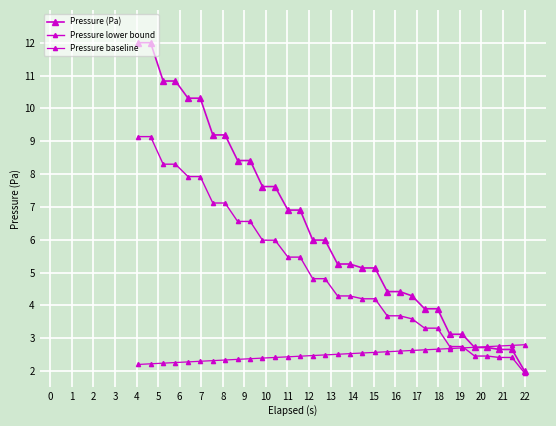

Reading left to right, what are all the values shown in this chart?

Pressure (Pa): 12.0	12.0	10.8	10.8	10.3	10.3	9.2	9.2	8.4	8.4	7.6	7.6	6.9	6.9	6.0	6.0	5.3	5.3	5.1	5.1	4.4	4.4	4.3	3.9	3.9	3.1	3.1	2.7	2.7	2.7	2.7	2.0
Pressure lower bound: 9.1	9.1	8.3	8.3	7.9	7.9	7.1	7.1	6.6	6.6	6.0	6.0	5.5	5.5	4.8	4.8	4.3	4.3	4.2	4.2	3.7	3.7	3.6	3.3	3.3	2.7	2.7	2.5	2.5	2.4	2.4	1.9
Pressure baseline: 2.2	2.2	2.2	2.3	2.3	2.3	2.3	2.3	2.4	2.4	2.4	2.4	2.4	2.5	2.5	2.5	2.5	2.5	2.5	2.6	2.6	2.6	2.6	2.6	2.7	2.7	2.7	2.7	2.7	2.8	2.8	2.8